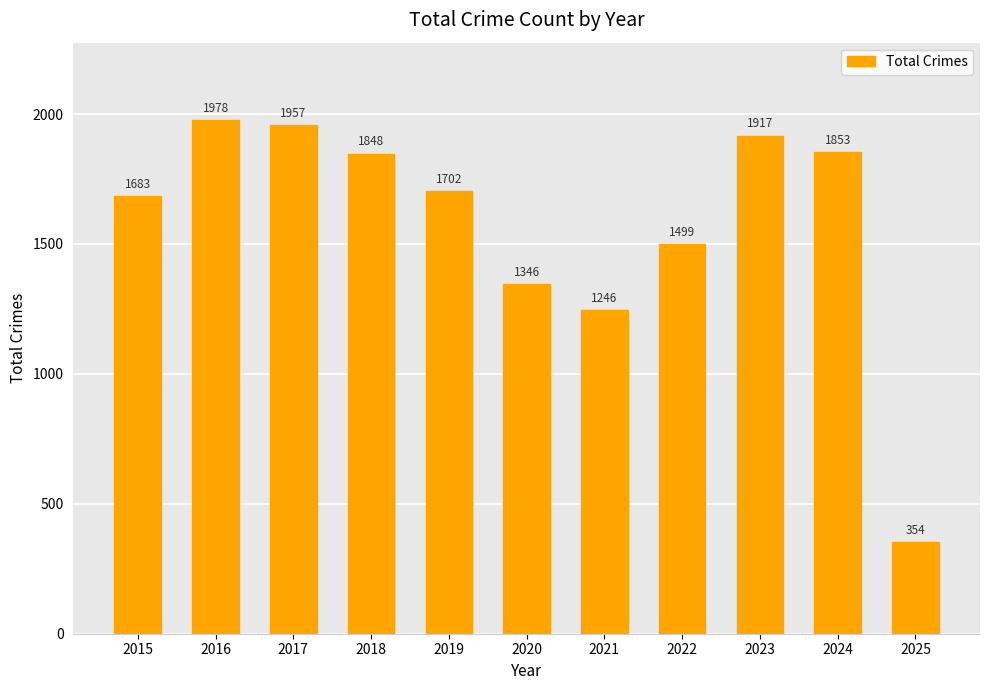

The value at 2016 is 1035. True or false?

False